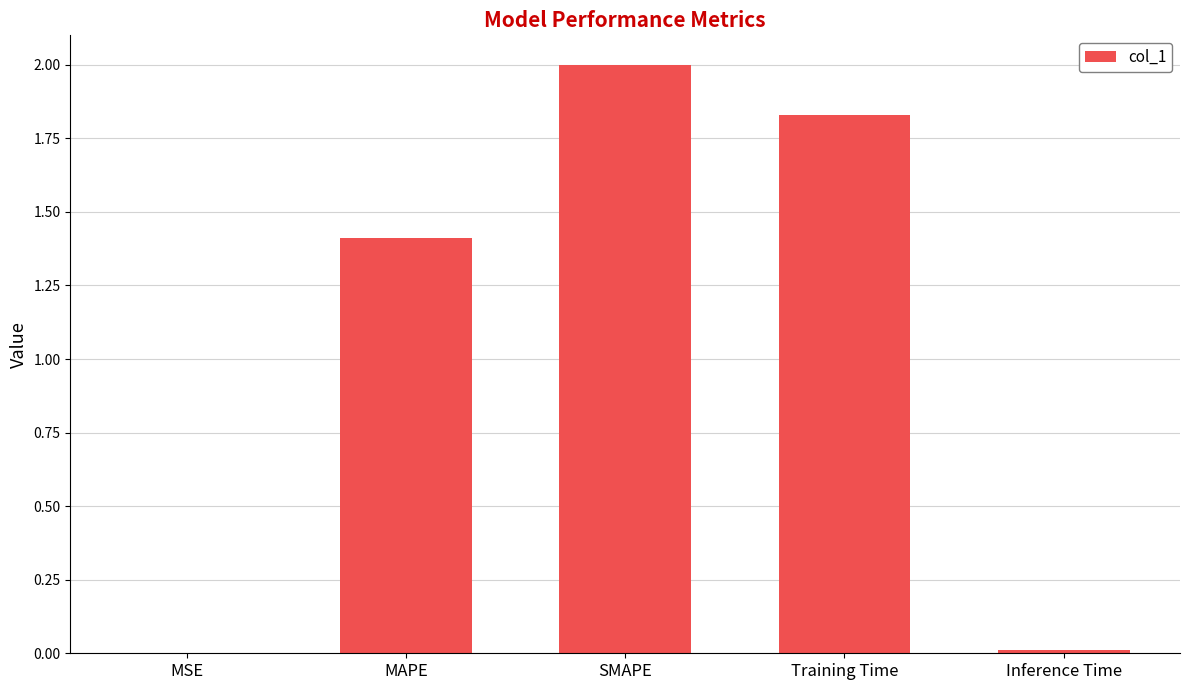

How many series are shown in this chart?

1